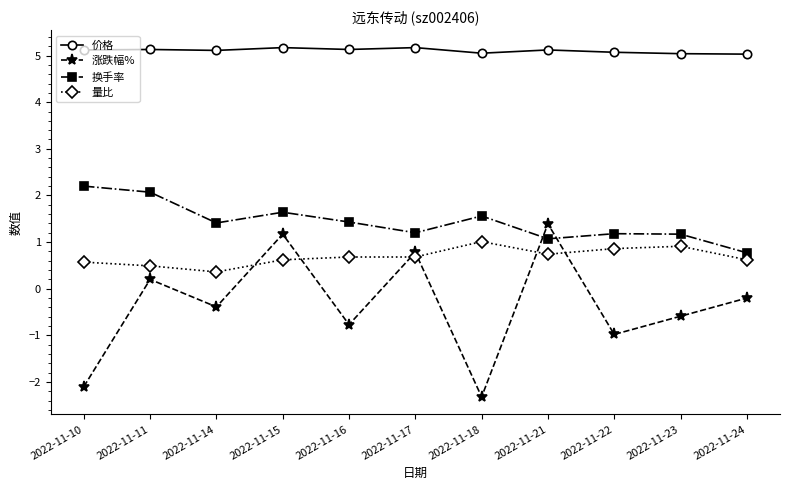

Does the chart have visible grid lines?

No